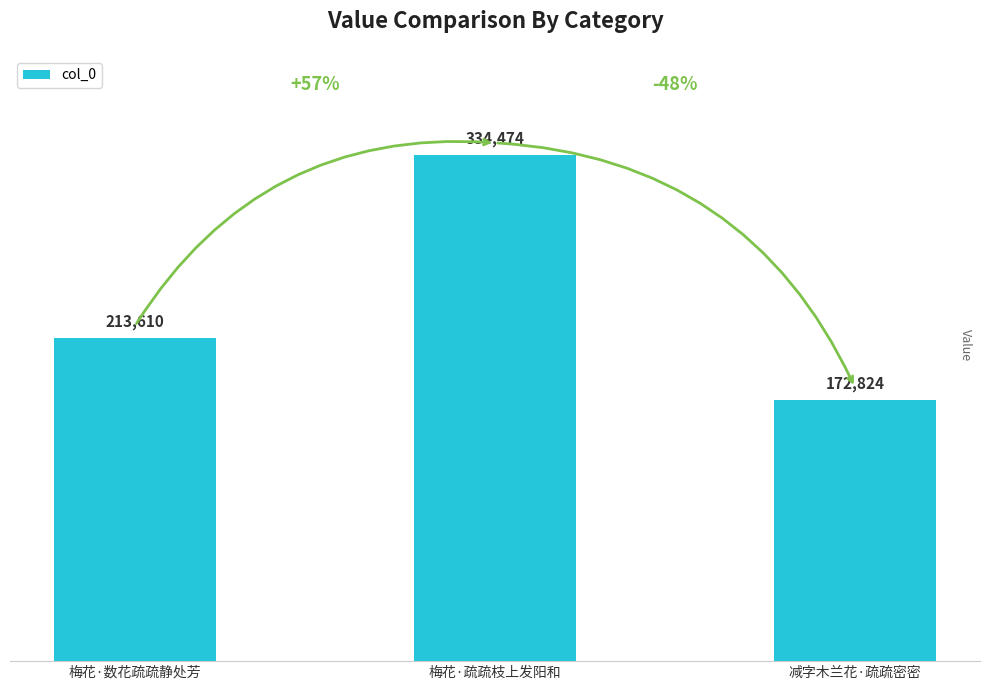

Which label corresponds to the smallest value in the chart?

减字木兰花·疏疏密密